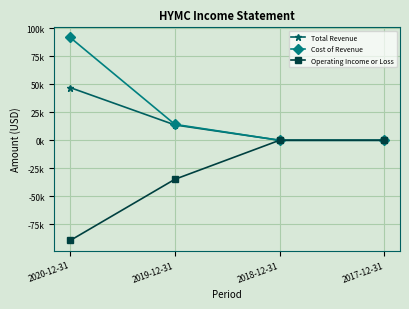

What are all the series names shown in the legend?

Total Revenue, Cost of Revenue, Operating Income or Loss